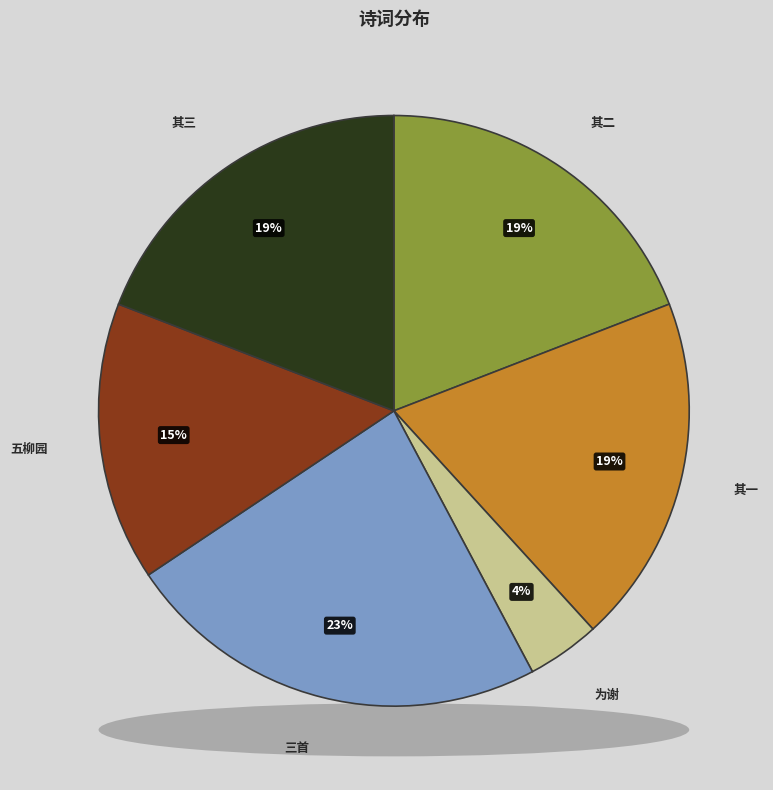

What percentage do 子金舅出示雁湖和章走笔为谢三首 and 子金舅出示雁湖和章走笔为谢三首 其三 together represent?

42.5%